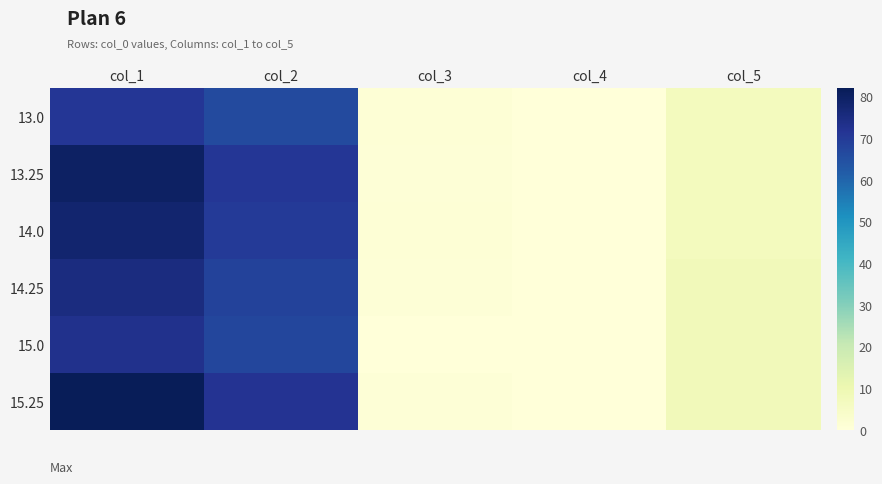

Rank the series by their average value, from lowest to highest.

13.0, 15.0, 14.25, 14.0, 13.25, 15.25